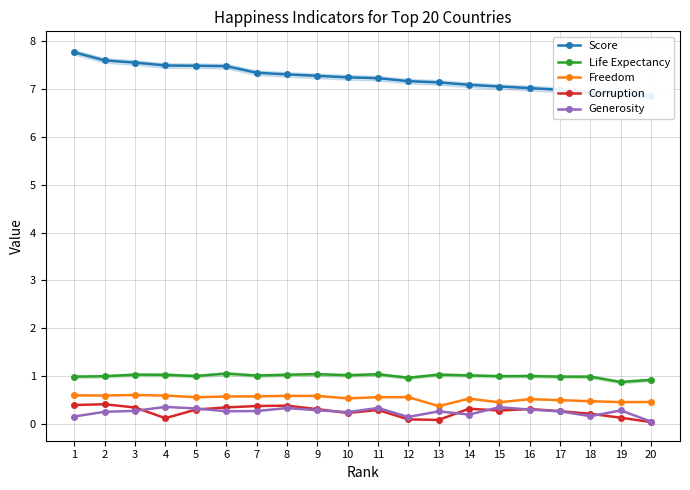

Reading left to right, transcribe all the data shown in this chart.

Score: 1=7.8	2=7.6	3=7.6	4=7.5	5=7.5	6=7.5	7=7.3	8=7.3	9=7.3	10=7.2	11=7.2	12=7.2	13=7.1	14=7.1	15=7.1	16=7.0	17=7.0	18=6.9	19=6.9	20=6.9
Life Expectancy: 1=1.0	2=1.0	3=1.0	4=1.0	5=1.0	6=1.1	7=1.0	8=1.0	9=1.0	10=1.0	11=1.0	12=1.0	13=1.0	14=1.0	15=1.0	16=1.0	17=1.0	18=1.0	19=0.9	20=0.9
Freedom: 1=0.6	2=0.6	3=0.6	4=0.6	5=0.6	6=0.6	7=0.6	8=0.6	9=0.6	10=0.5	11=0.6	12=0.6	13=0.4	14=0.5	15=0.5	16=0.5	17=0.5	18=0.5	19=0.5	20=0.5
Corruption: 1=0.4	2=0.4	3=0.3	4=0.1	5=0.3	6=0.3	7=0.4	8=0.4	9=0.3	10=0.2	11=0.3	12=0.1	13=0.1	14=0.3	15=0.3	16=0.3	17=0.3	18=0.2	19=0.1	20=0.0
Generosity: 1=0.2	2=0.3	3=0.3	4=0.4	5=0.3	6=0.3	7=0.3	8=0.3	9=0.3	10=0.2	11=0.3	12=0.1	13=0.3	14=0.2	15=0.3	16=0.3	17=0.3	18=0.2	19=0.3	20=0.0